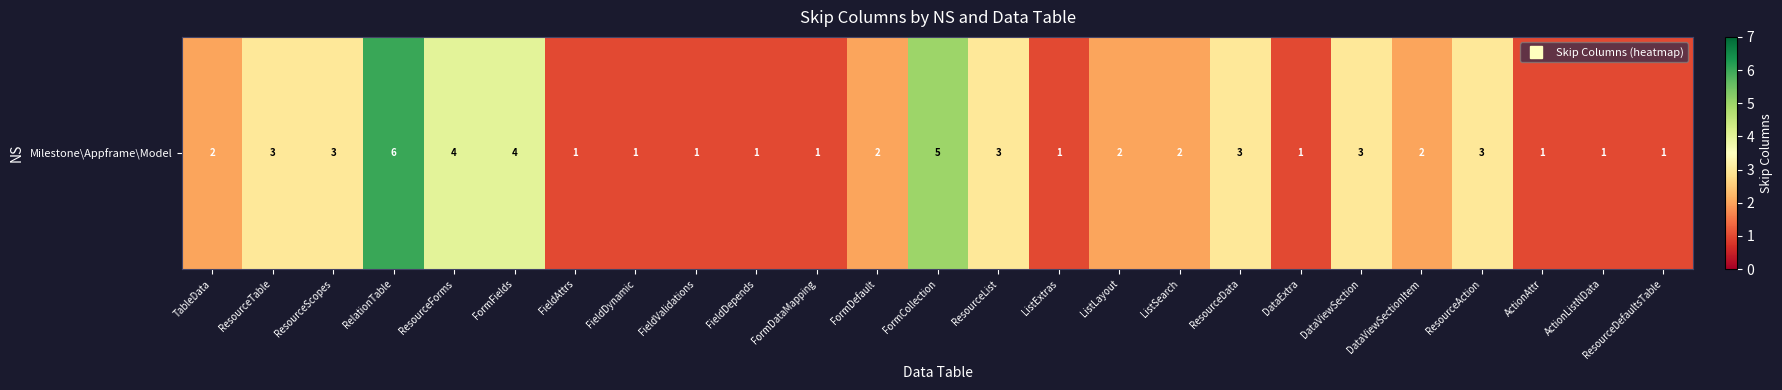

How many distinct data groups are displayed?

1